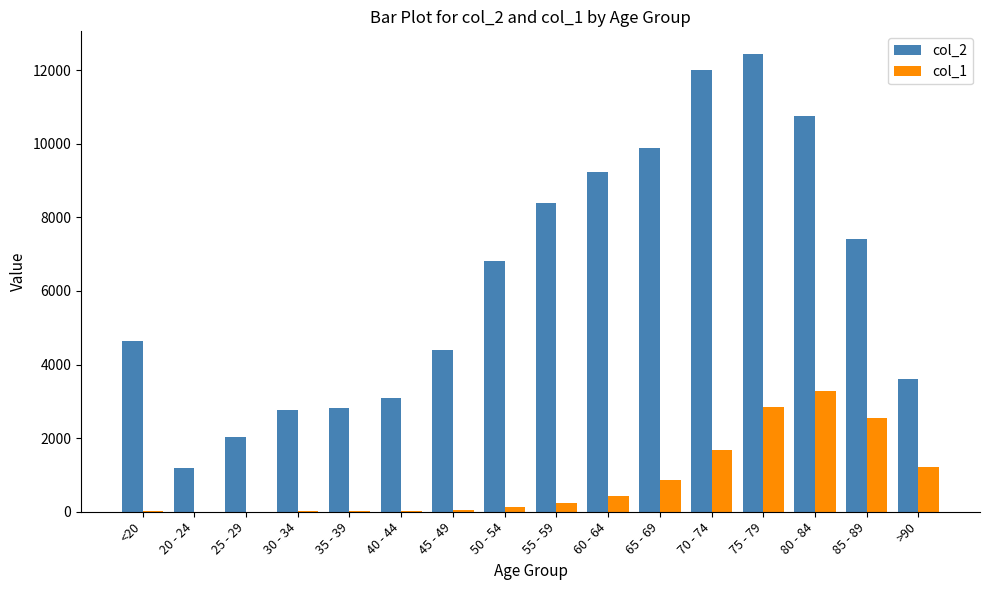

Read the col_1 value at 30 - 34.

17